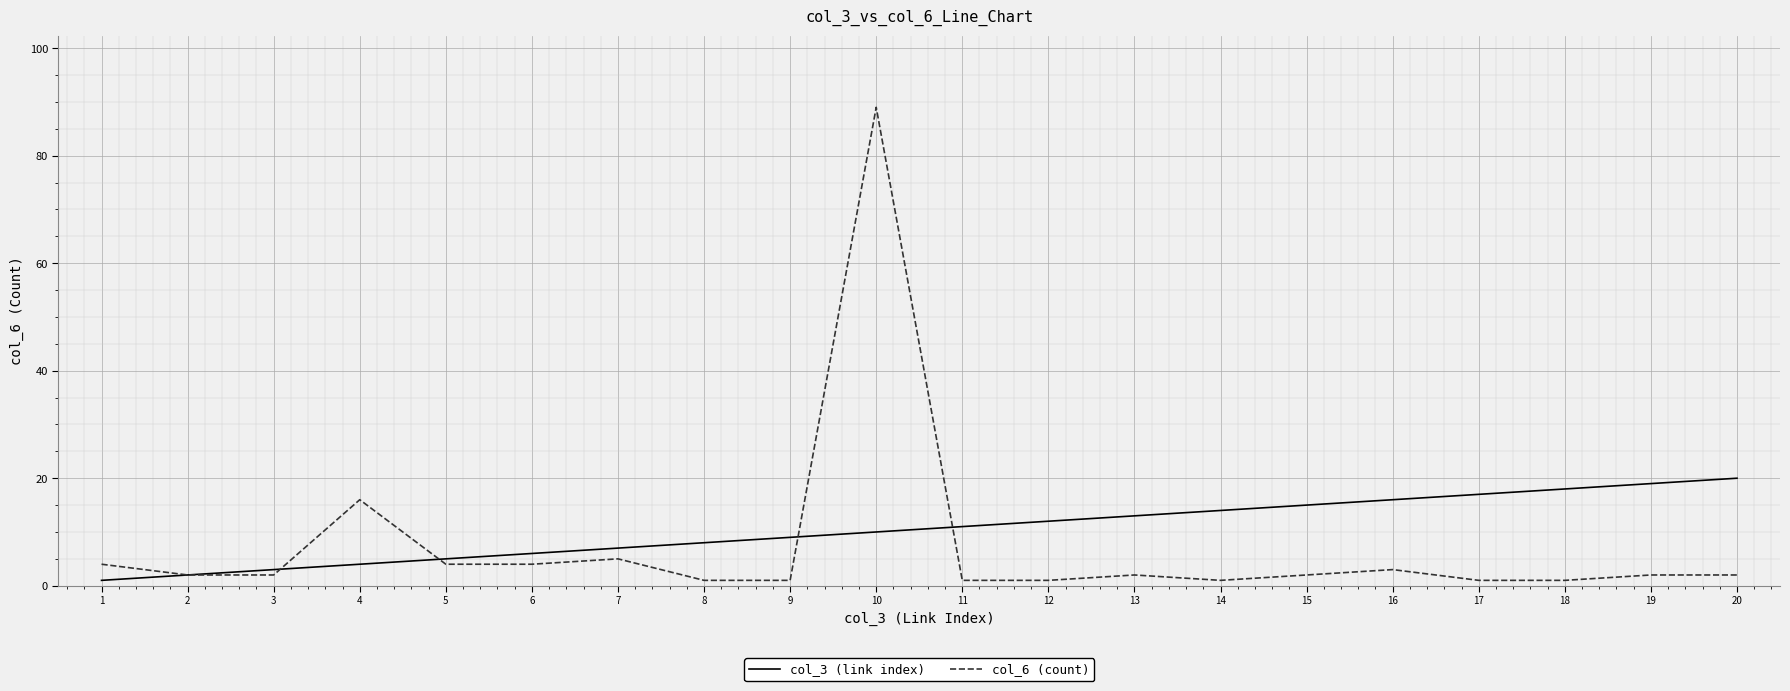

Which series changed the most between 6 and 11?

col_3 (link index)